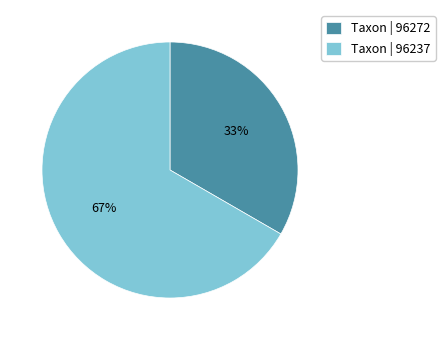

True or false: Taxon | 96237 accounts for 67% of the total.

True